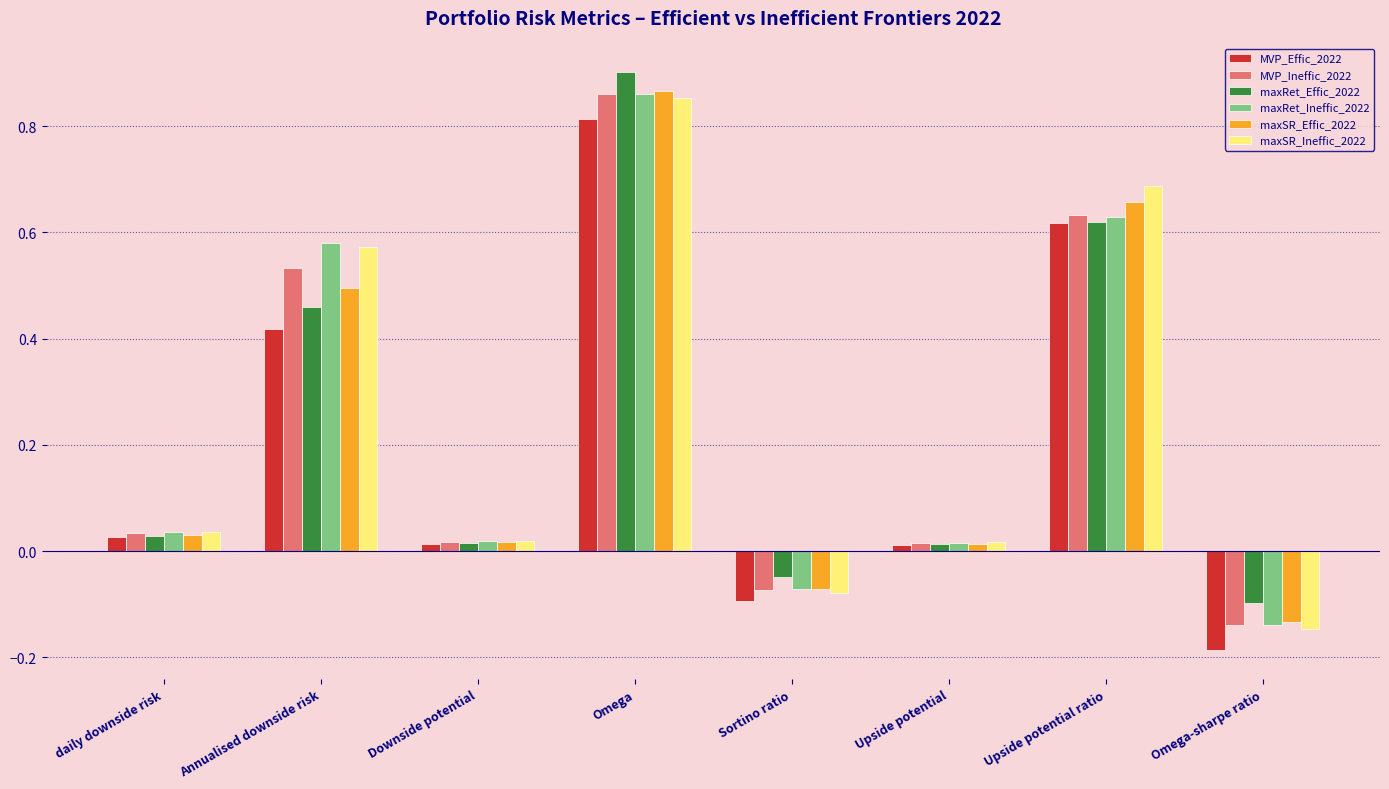

What is the spread (max minus min) of values at Omega?

0.1